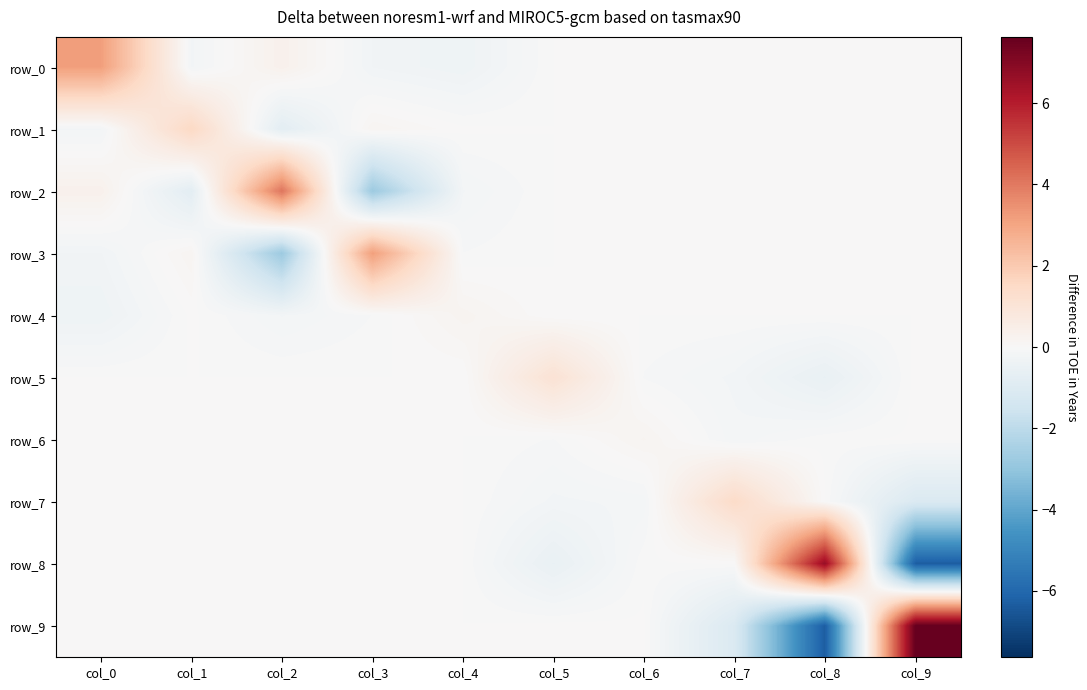

List the labels in order of row_7 value, smallest first.

col_9, col_5, col_6, col_0, col_1, col_2, col_3, col_4, col_8, col_7